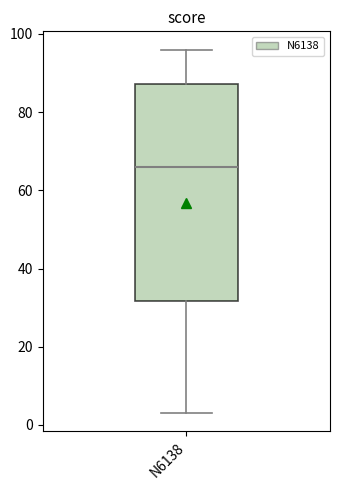

Read this box plot against the y-axis: the position of the median line, the range covered by the box, and the ends of both whiskers. The values are not printed on the chart, so give them approximately, as read against the axis.

median 66, box 32 to 88, whiskers 4 to 96